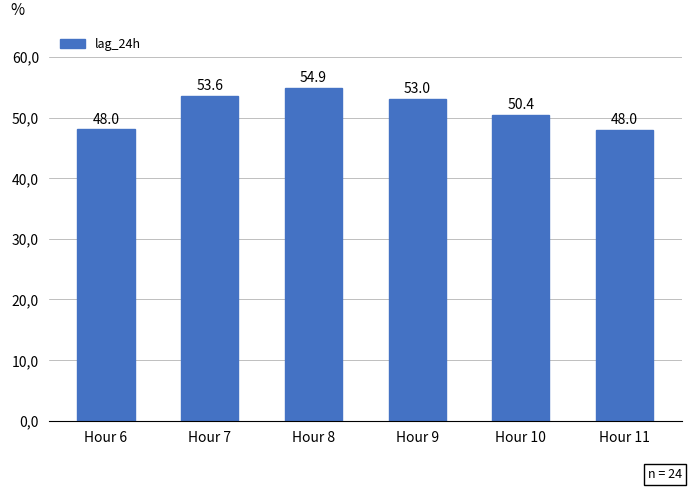

What is the value of the 4th bar from the left?

53.0